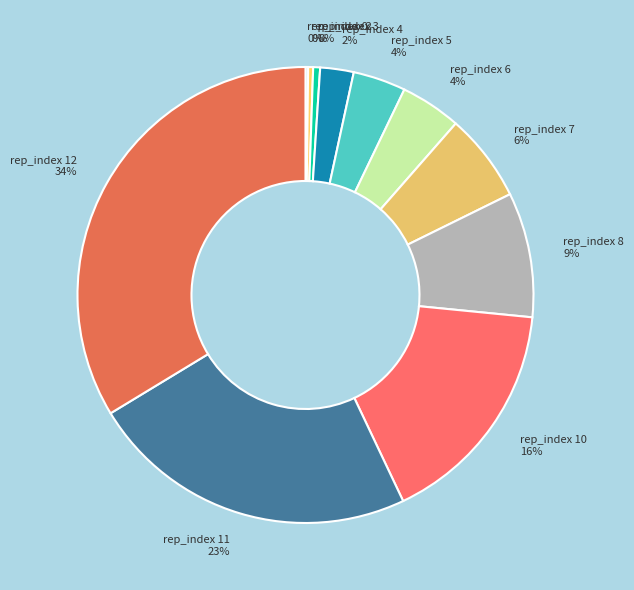

Is the sum of rep_index 5 and rep_index 3 greater than half?

No